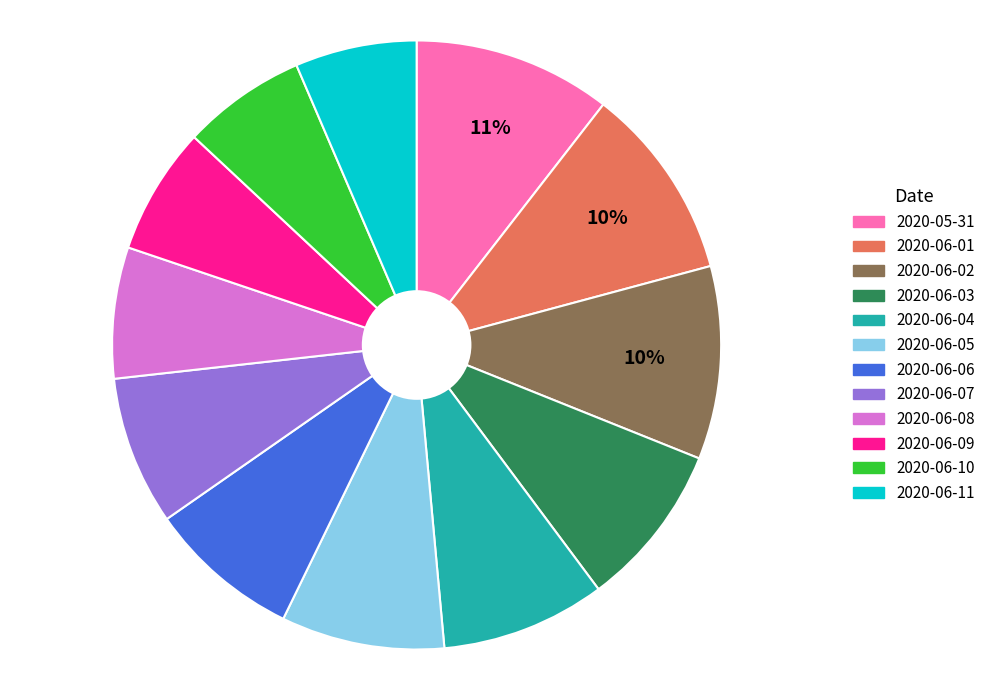

The 2020-06-08 slice represents 7% of the pie. True or false?

True